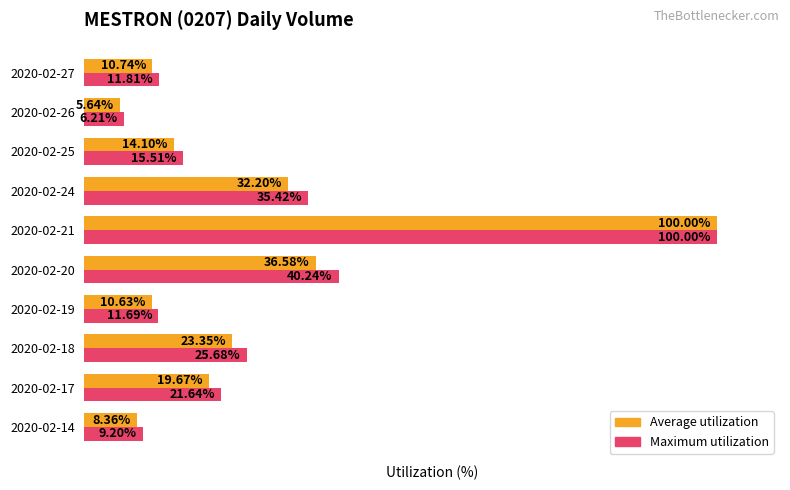

Rank the categories by Maximum utilization value from highest to lowest.

2020-02-21, 2020-02-20, 2020-02-24, 2020-02-18, 2020-02-17, 2020-02-25, 2020-02-27, 2020-02-19, 2020-02-14, 2020-02-26